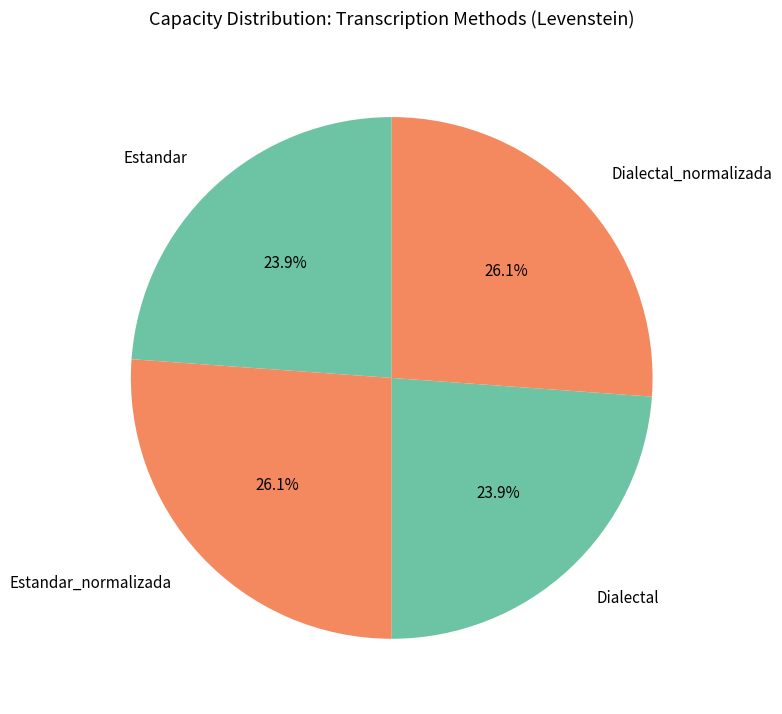

Approximately how many times larger is the value at Estandar_normalizada compared to Estandar?

1.1